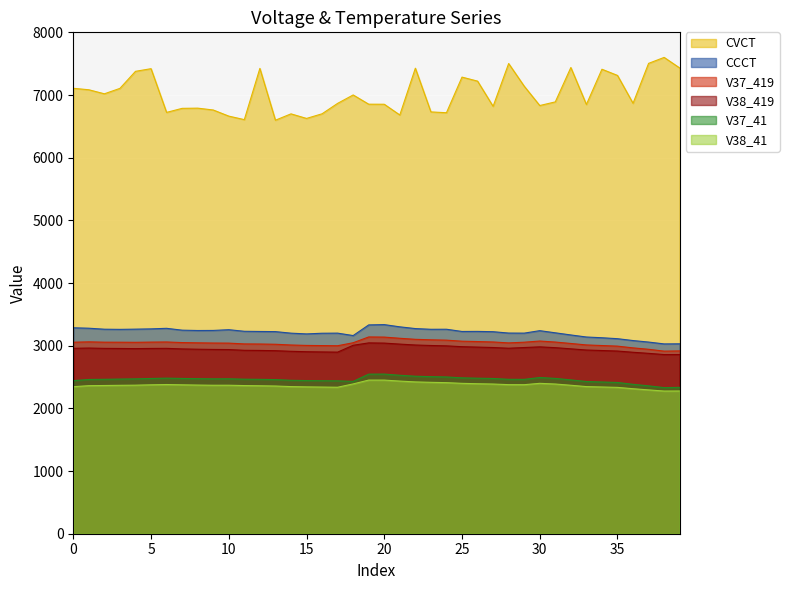

Rank the series at 2 from highest to lowest value.

CVCT, CCCT, V37_419, V38_419, V37_41, V38_41